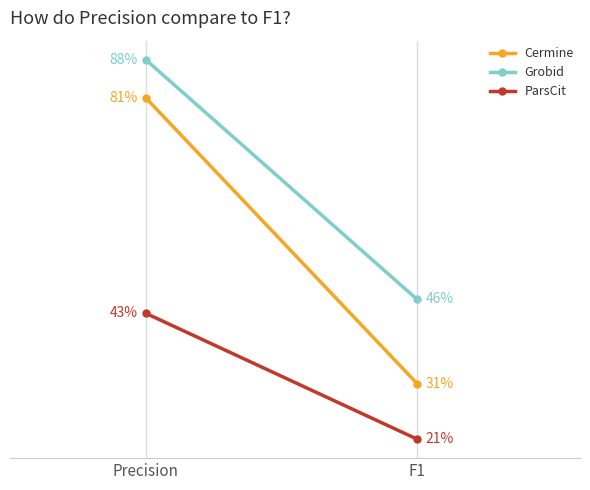

List the labels in order of Cermine value, smallest first.

F1, Precision